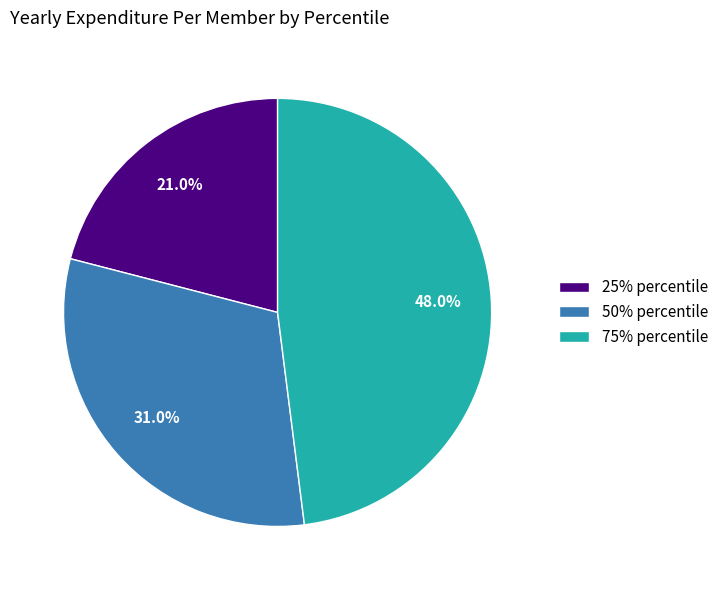

Combined, do 75% and 25% account for over 50%?

Yes